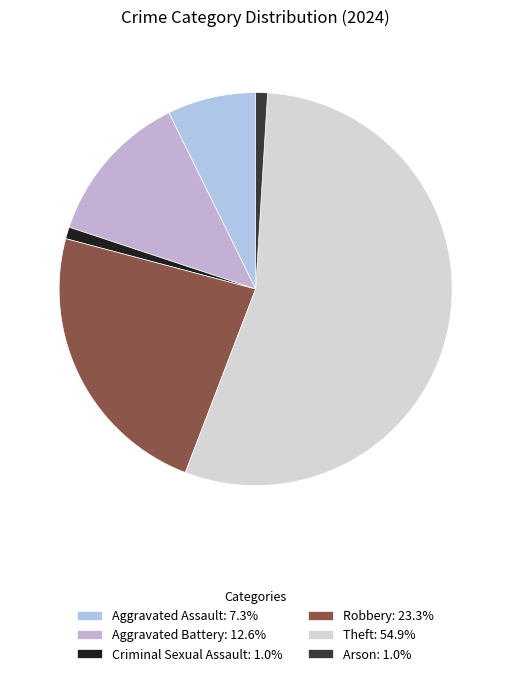

How many slices are in this pie chart?

6